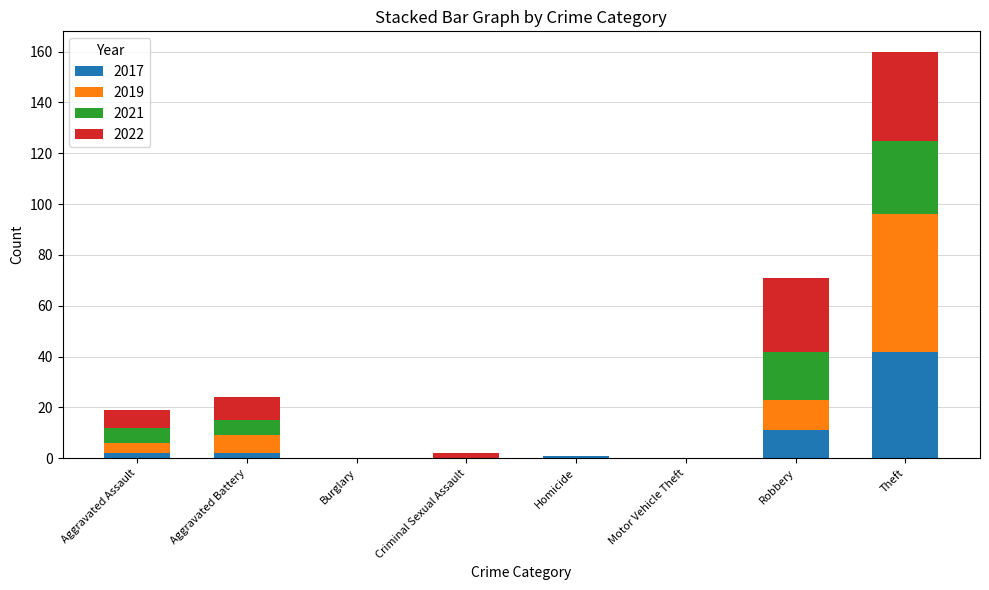

At which category is the sum across all series the highest?

Theft